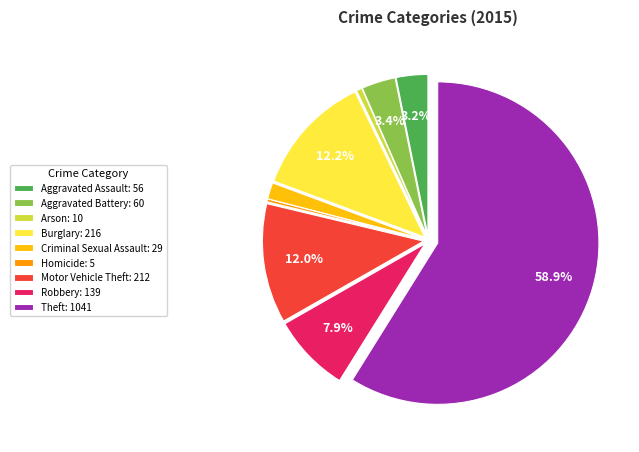

Combined, do Burglary: 216 and Arson: 10 account for over 50%?

No